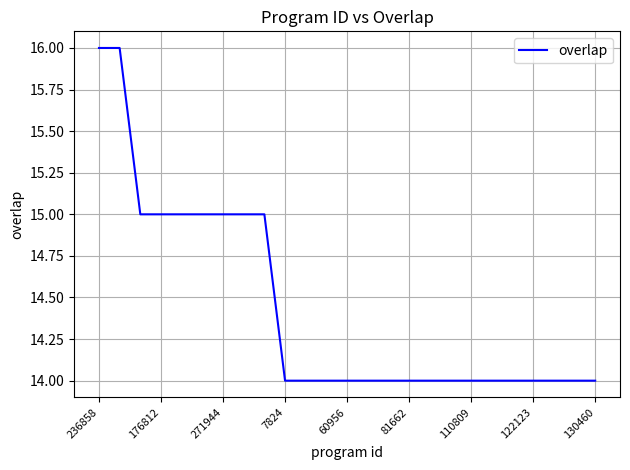

What is the smallest value displayed?

14